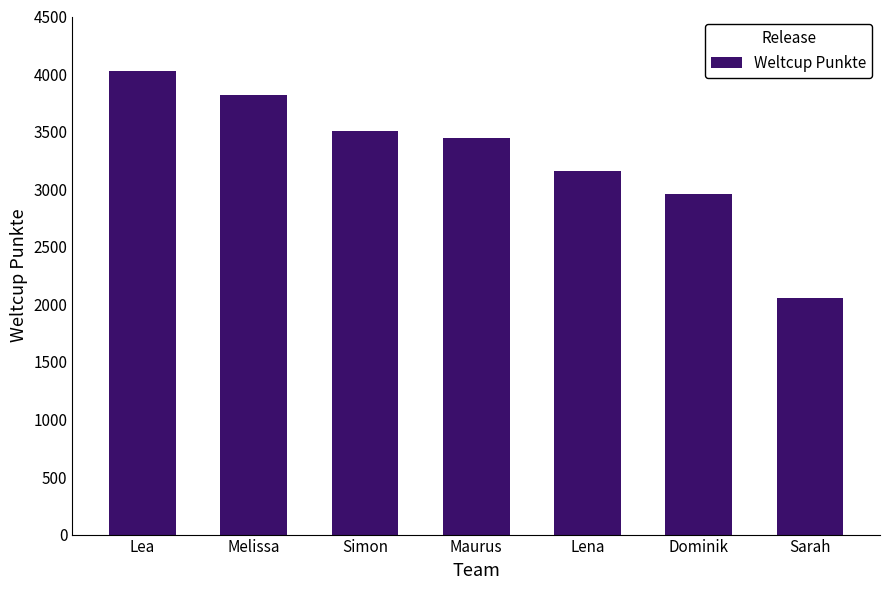

What is the maximum value shown in the chart?

4030